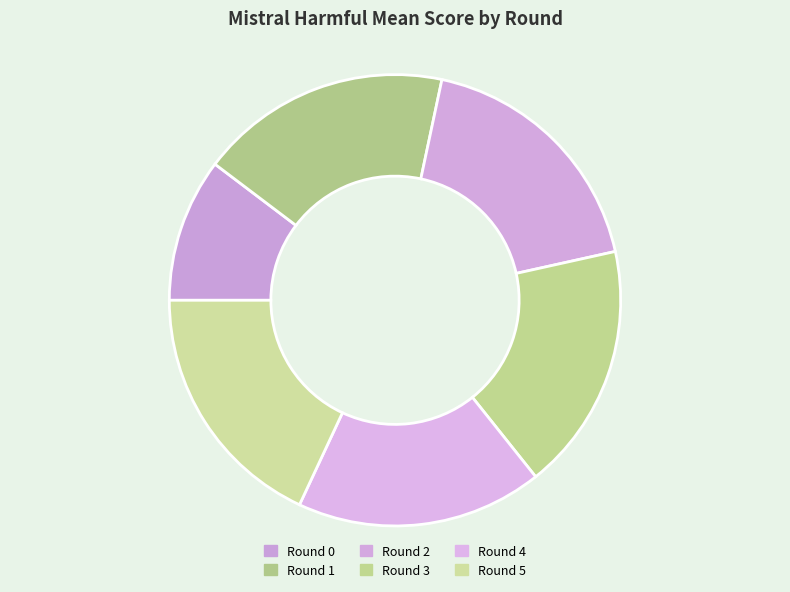

How many slices are in this pie chart?

6